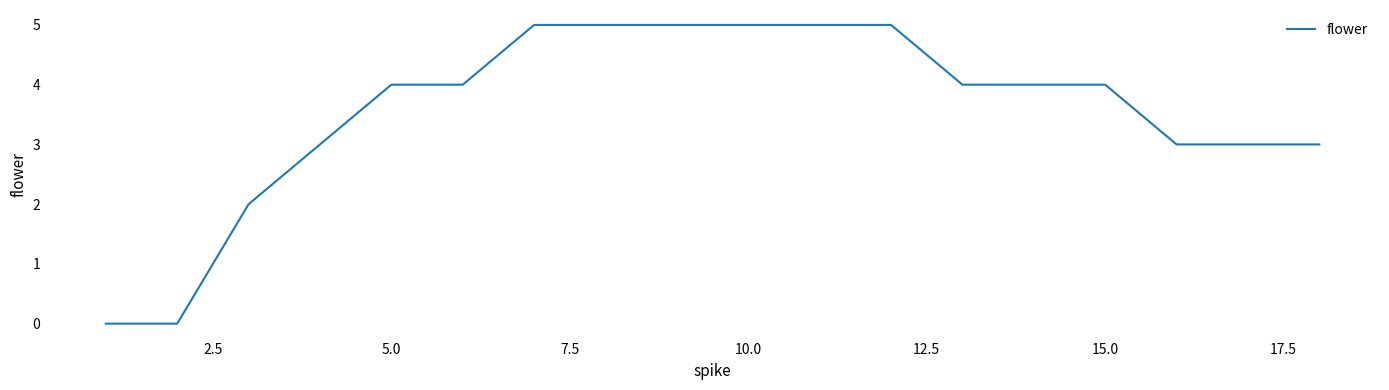

What is the greatest value displayed?

5